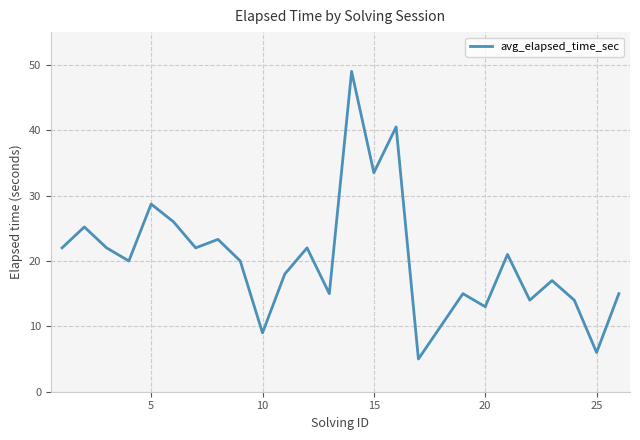

What is the minimum value shown in the chart?

5.0